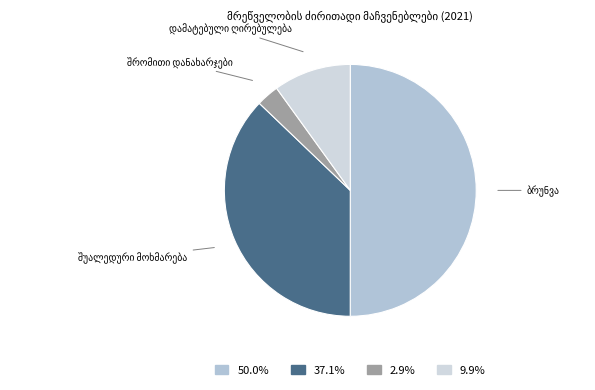

Count the number of slices in the pie.

4